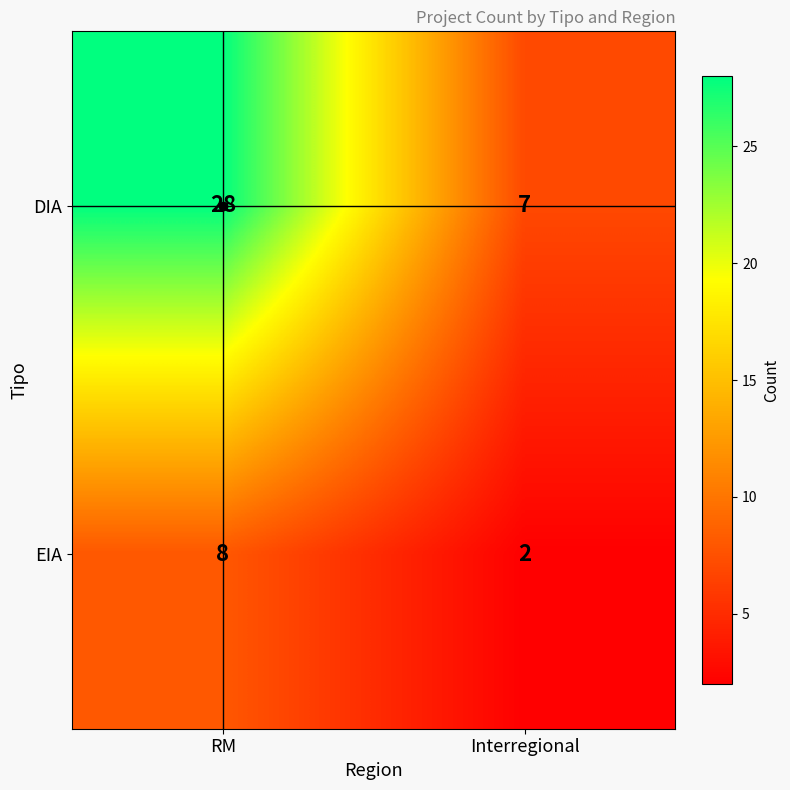

True or false: DIA has a value of 7 at Interregional.

True